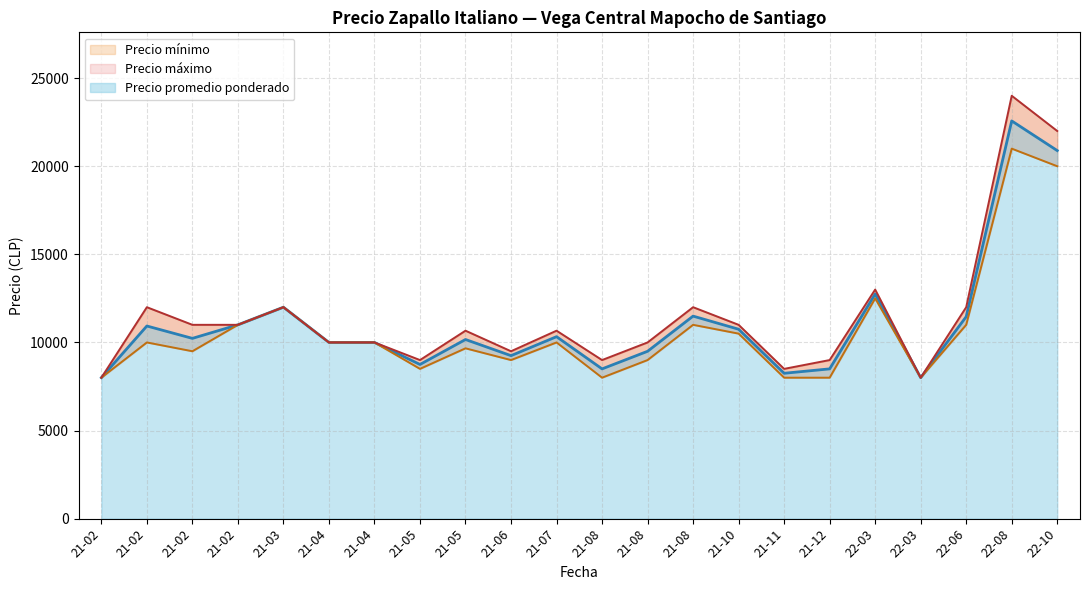

Is the value of Precio minimo at 30 greater than the value of Precio maximo at 26?

No